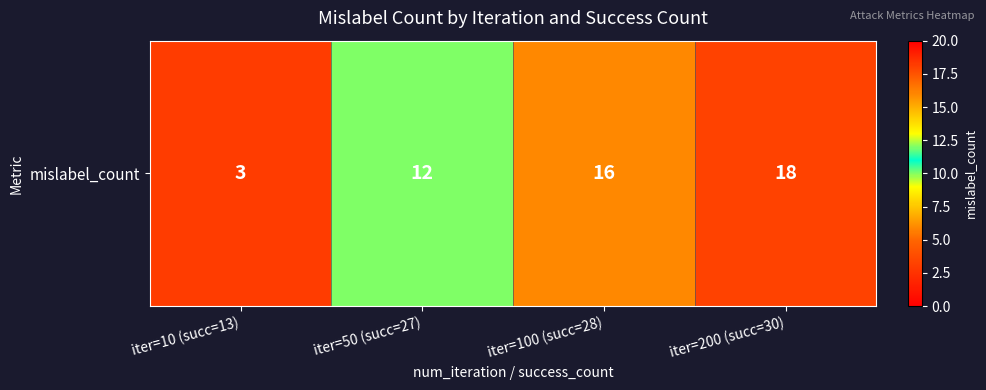

Reading right to left, transcribe all the data shown in this chart.

18	16	12	3